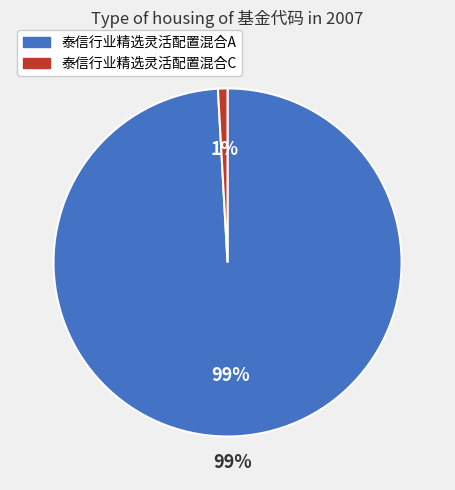

Count the number of slices in the pie.

2